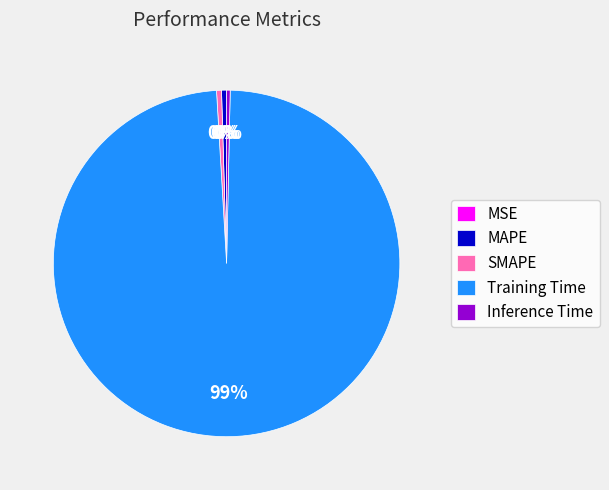

Which has a higher value, Inference Time or Training Time?

Training Time